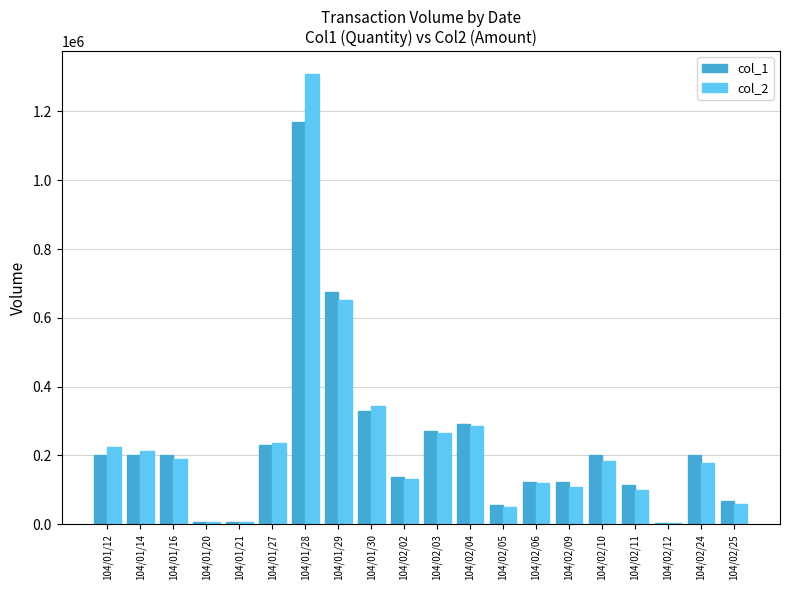

What is the difference between the col_2 values at 104/01/28 and 104/01/16?

1119590